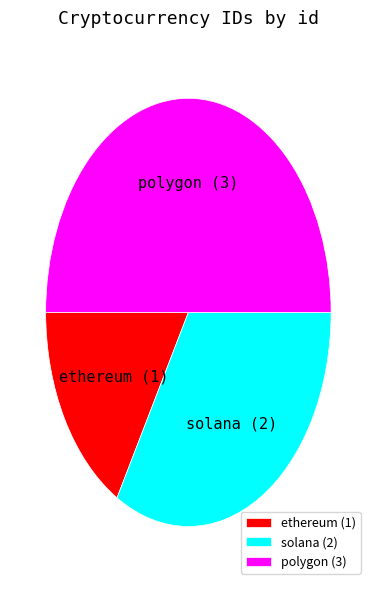

Does ethereum represent more than half of the total?

No